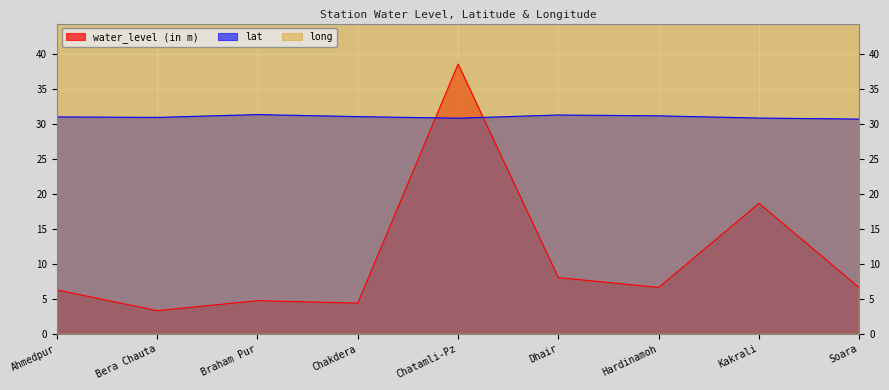

What is the label of the 4th point from the right?

Dhair